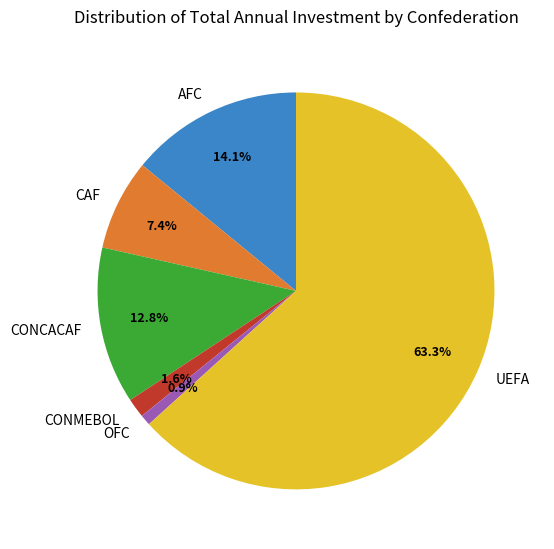

To the nearest percent, what portion does UEFA represent?

63%